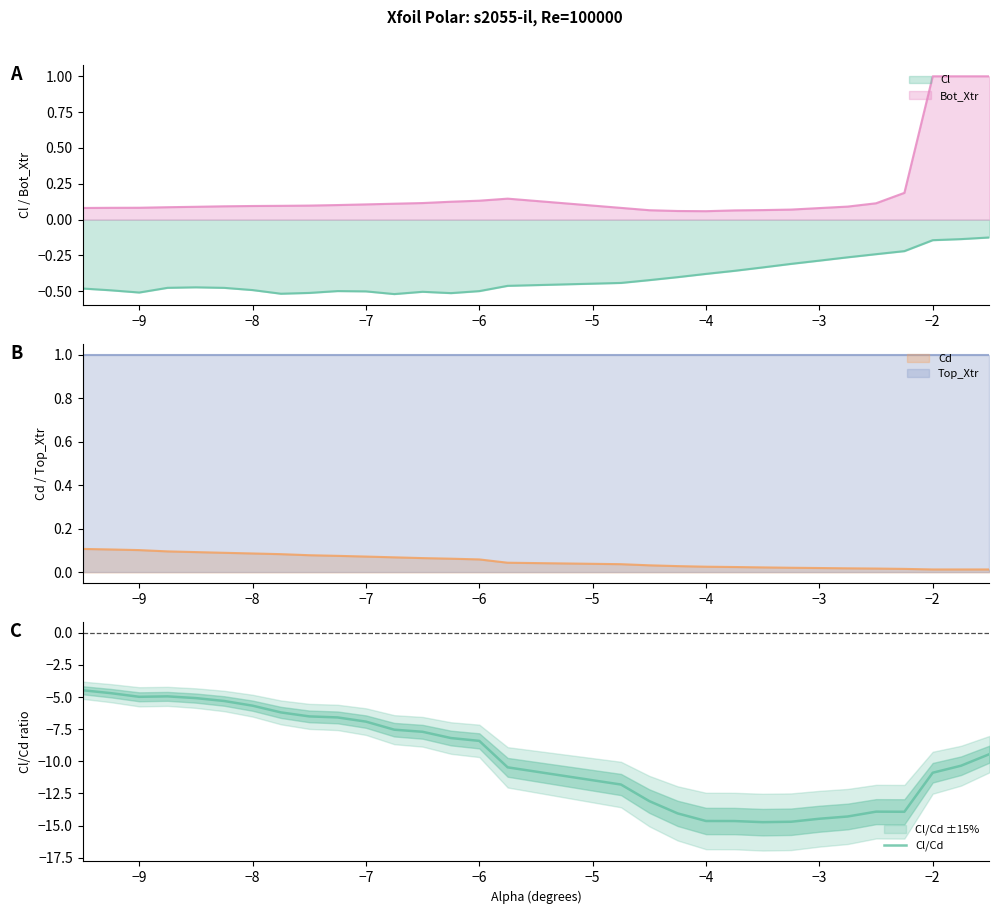

How many data points are less than -8?

17